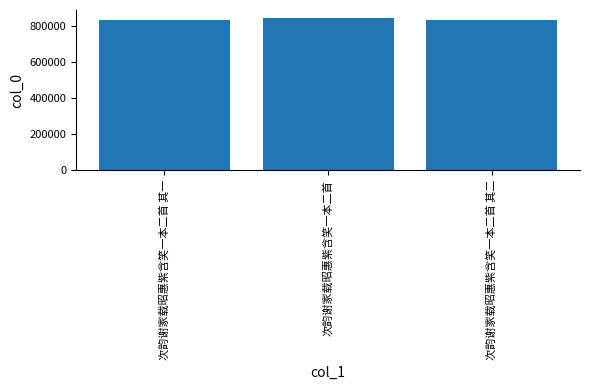

What is the value of the 2nd bar from the left?

844294